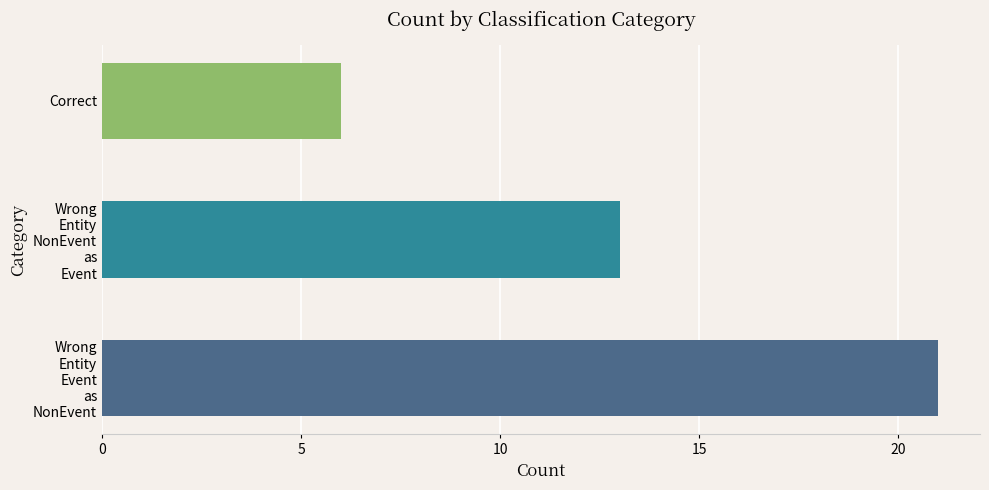

Is it true that the value at Correct is 2?

False